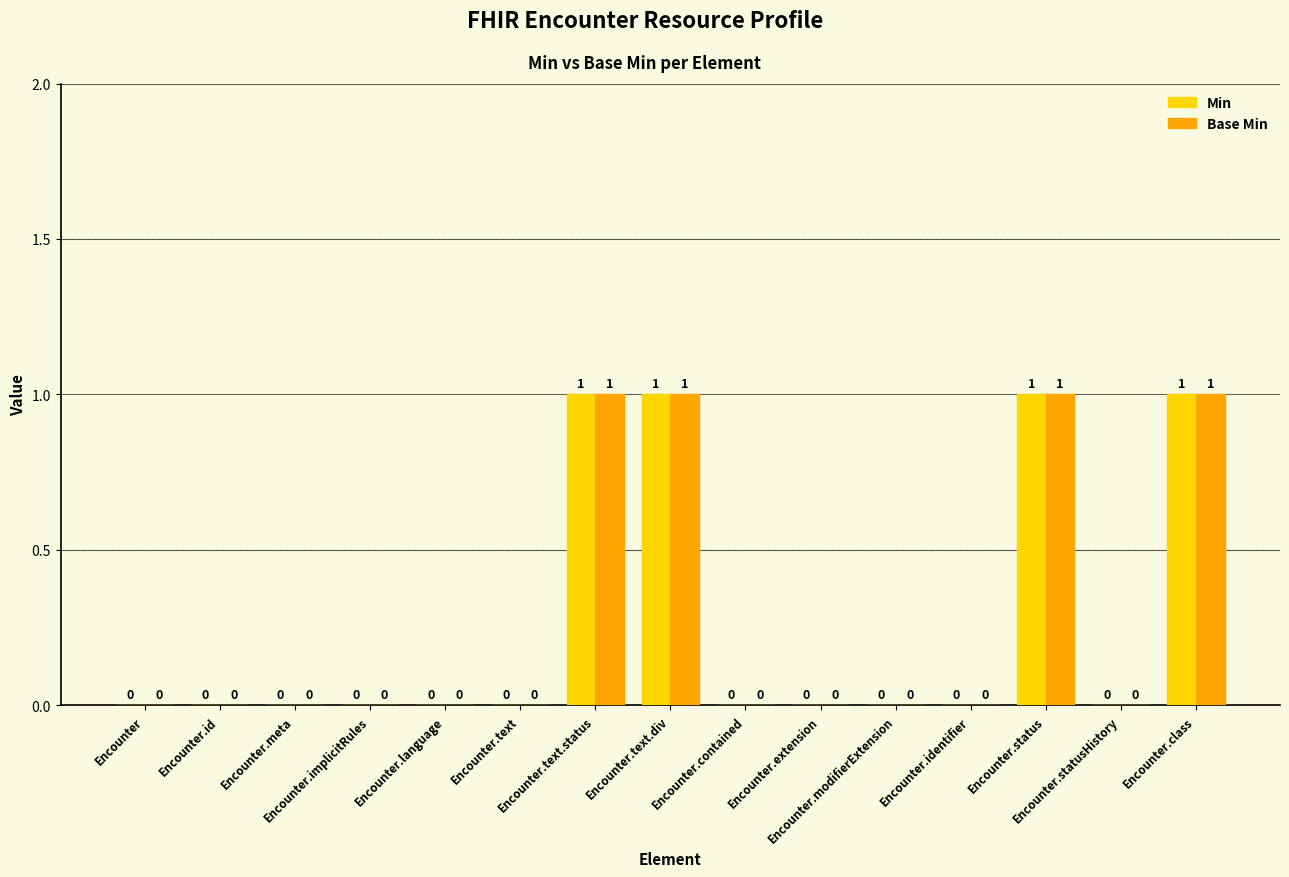

How many Min values are between 0 and 1?

15